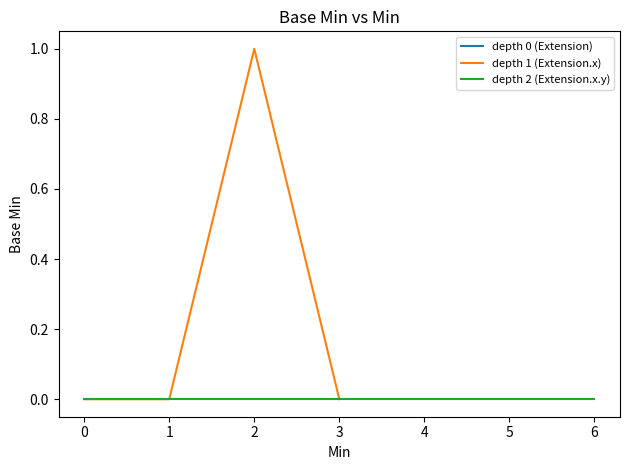

What is the maximum value shown in the chart?

1